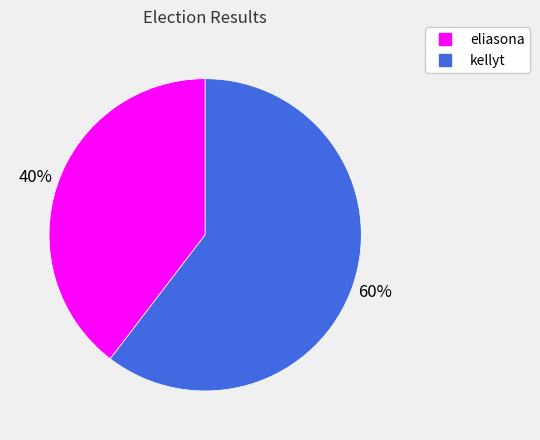

Rank the categories by value from lowest to highest.

eliasona, kellyt